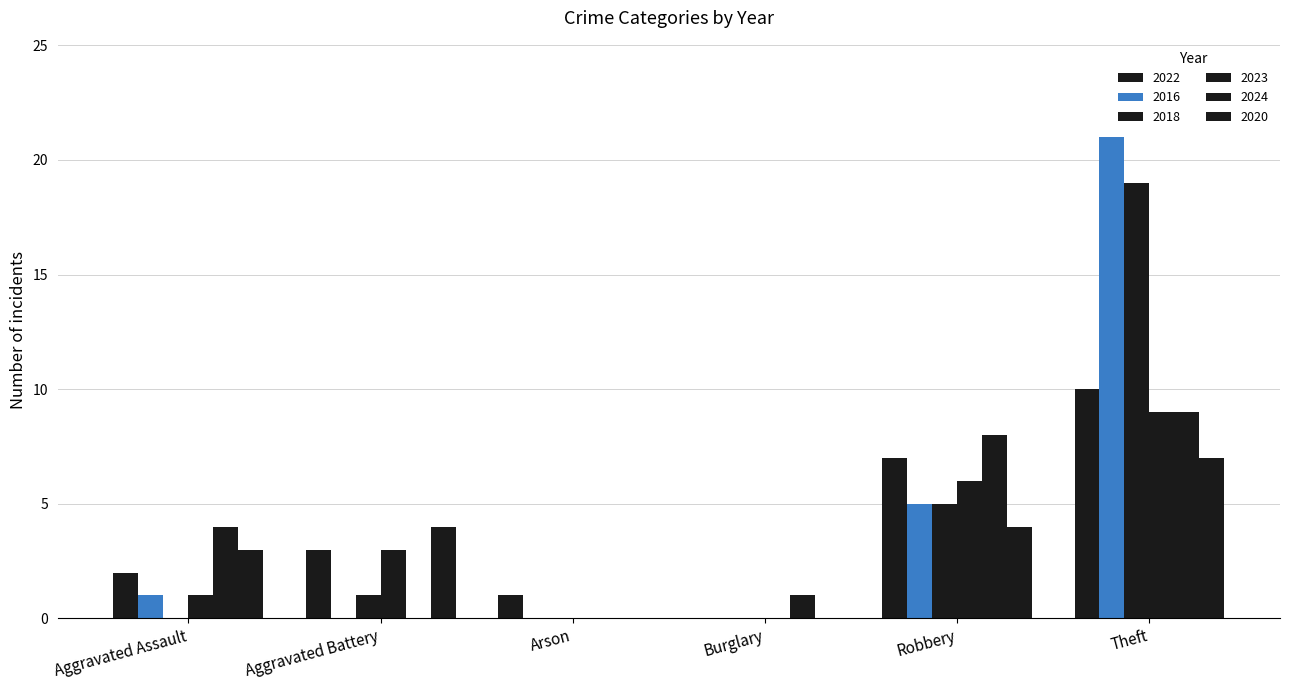

How many groups of bars are there?

6